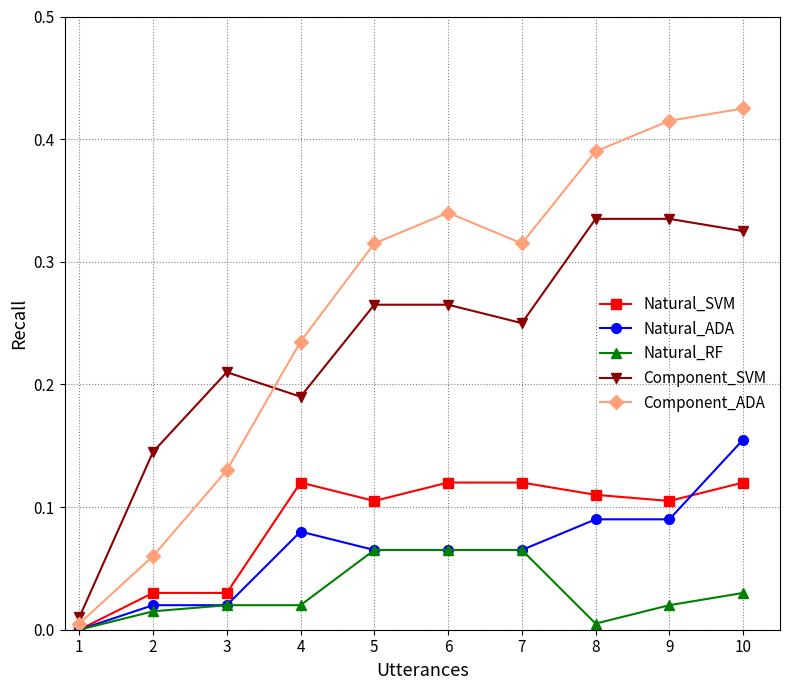

True or false: Natural_SVM and Component_SVM cross at least once.

False